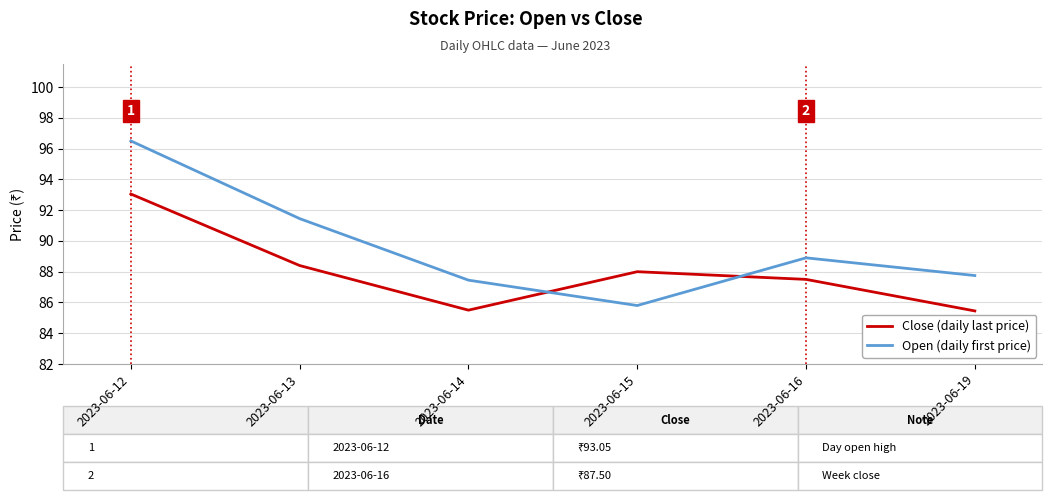

In Open (daily first price), how many points are lower than both neighbors (excluding endpoints)?

1